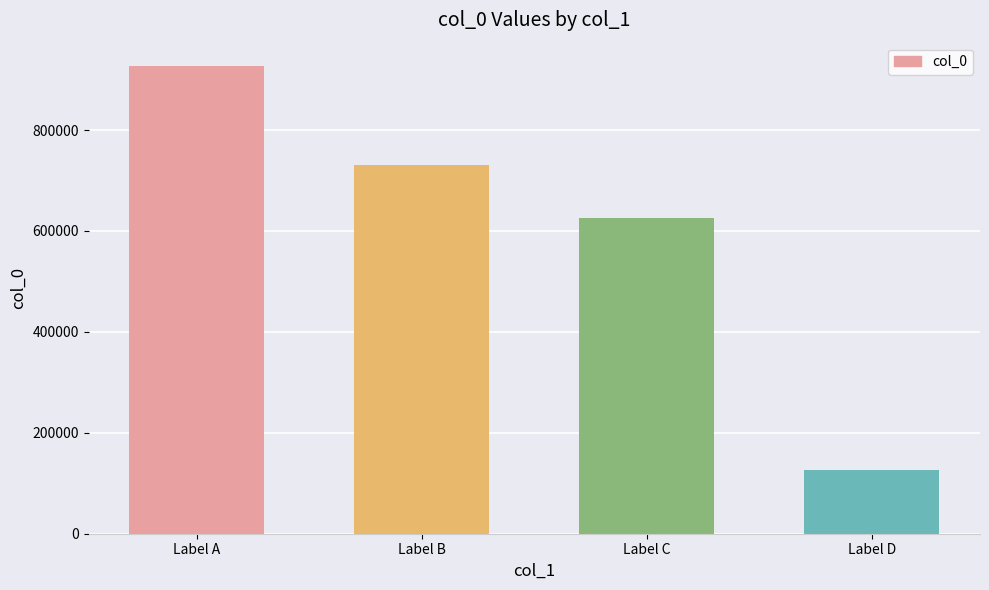

What is the change in value from Label A to Label B?

-195518